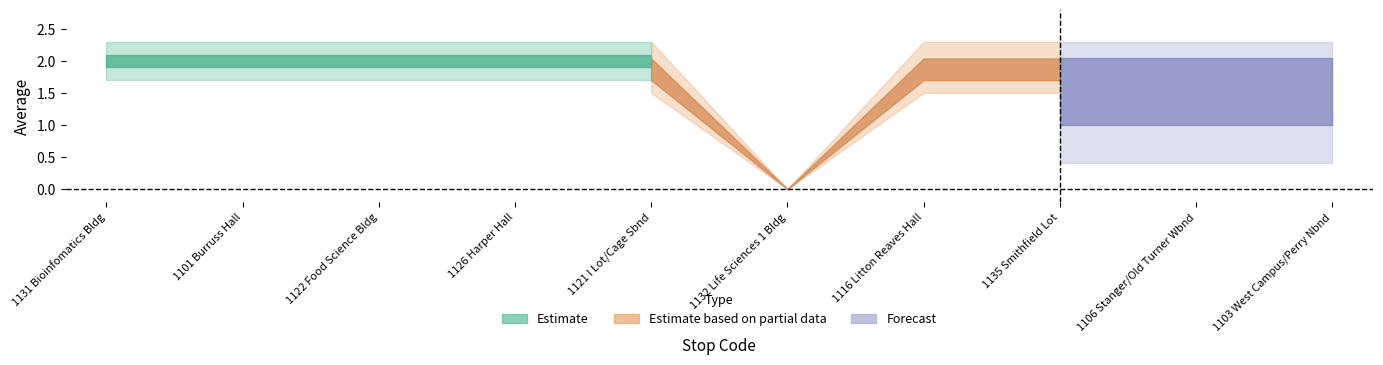

What is the label of the 5th point from the right?

1132 Life Sciences 1 Bldg